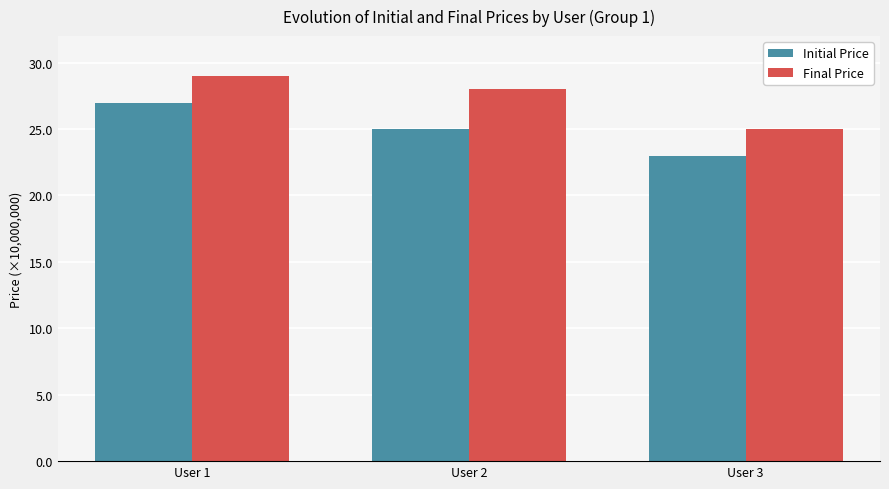

Does the chart contain stacked bars?

No